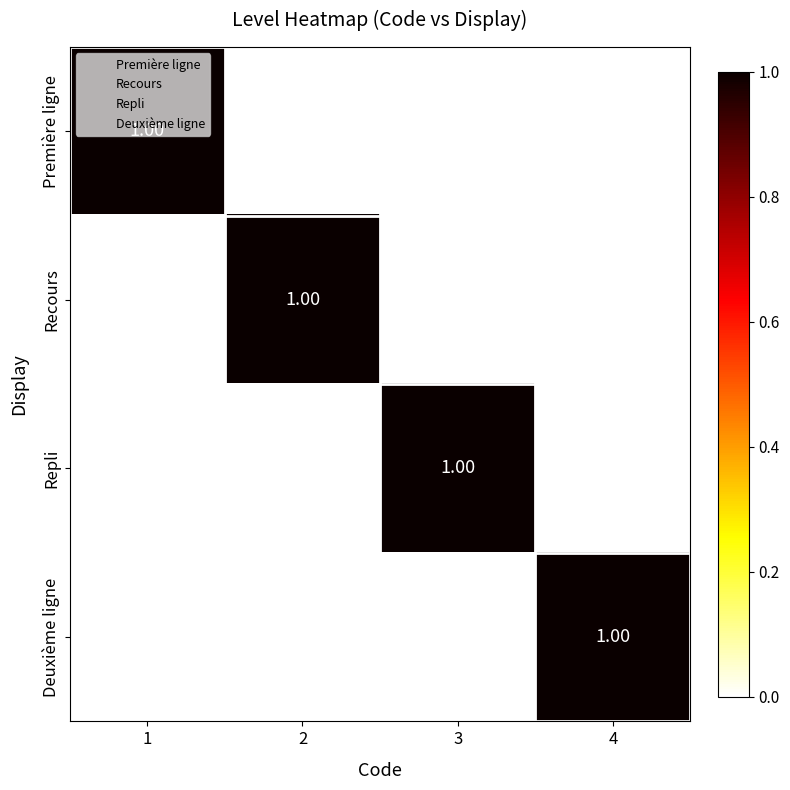

At how many categories does at least one series exceed 0?

4